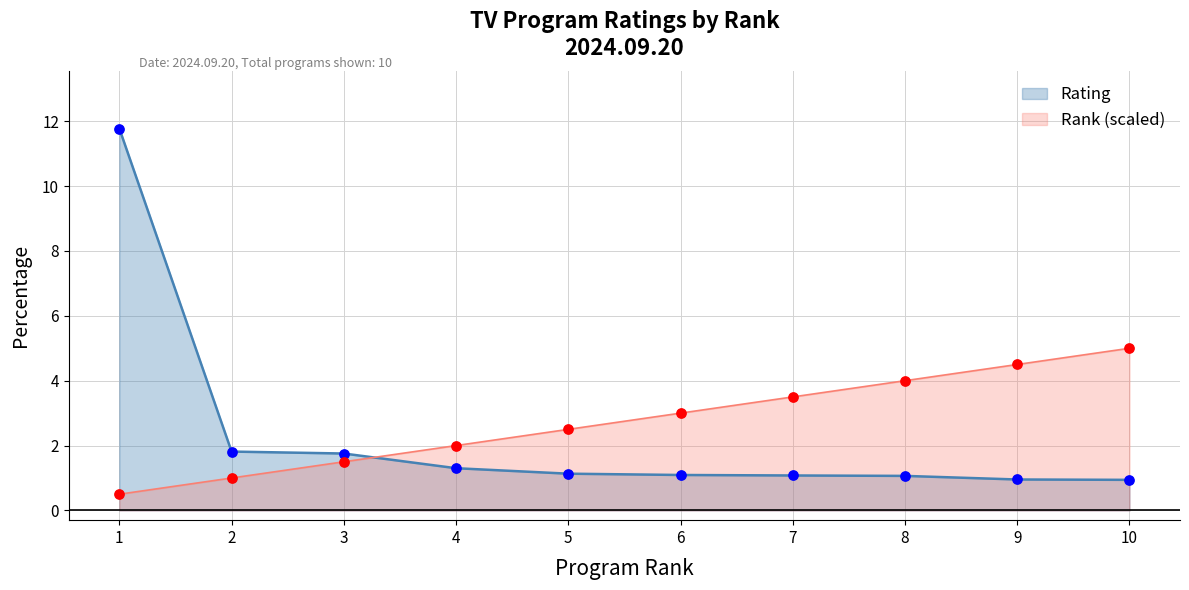

Which series has the largest total across all categories?

Rank (scaled)